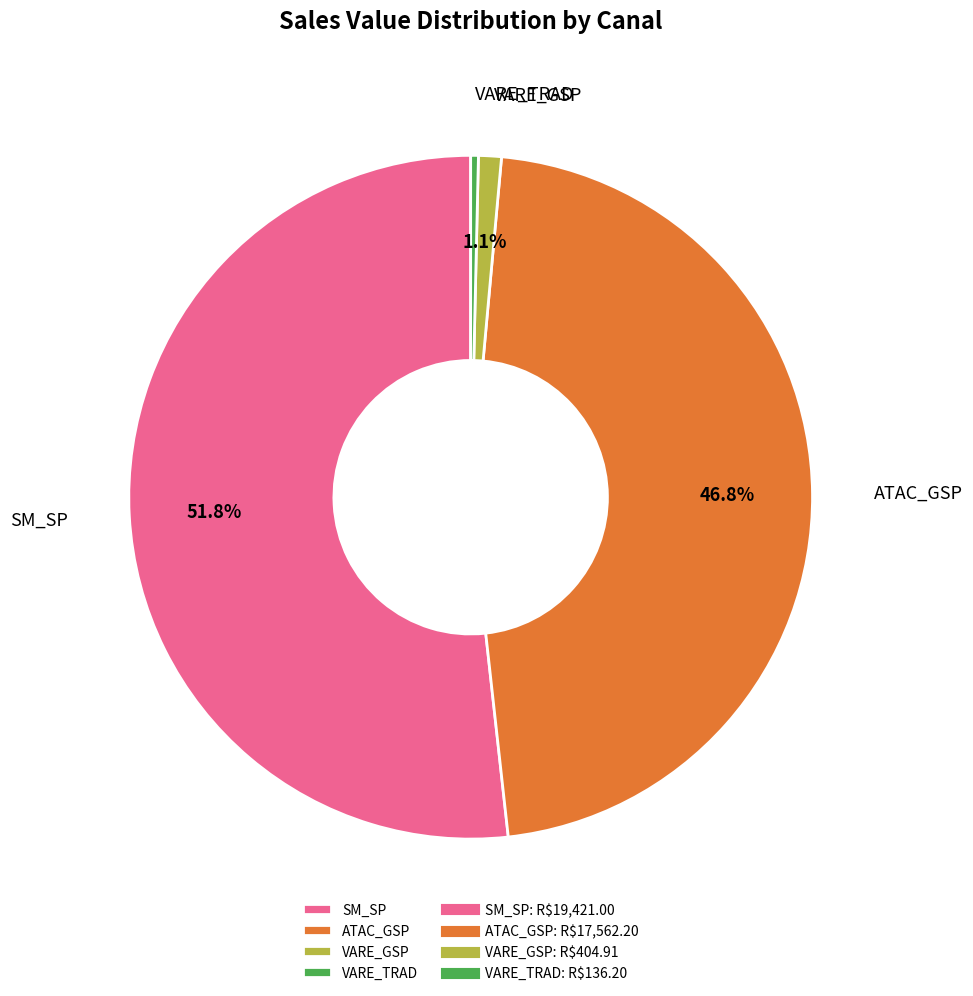

Which has a higher value, ATAC_GSP or VARE_TRAD?

ATAC_GSP